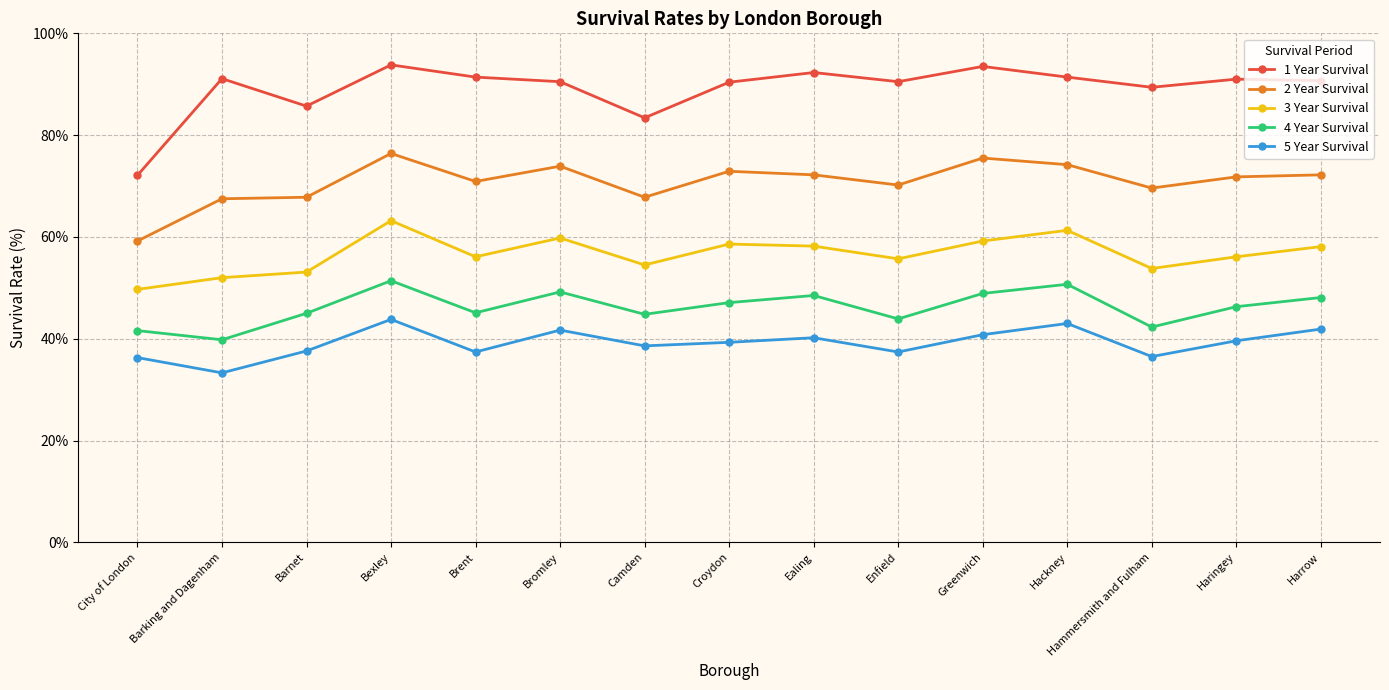

What are all the series names shown in the legend?

1 Year Survival, 2 Year Survival, 3 Year Survival, 4 Year Survival, 5 Year Survival